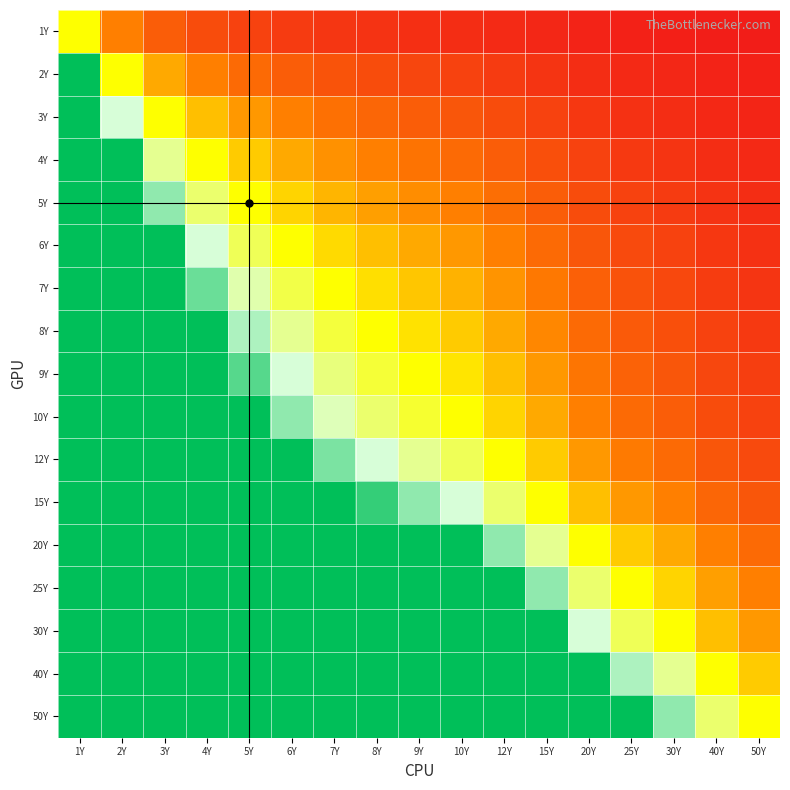

Reading left to right, what are all the values shown in this chart?

1Y: 1Y=1.0	2Y=0.5	3Y=0.3	4Y=0.2	5Y=0.2	6Y=0.2	7Y=0.1	8Y=0.1	9Y=0.1	10Y=0.1	12Y=0.1	15Y=0.1	20Y=0.1	25Y=0.0	30Y=0.0	40Y=0.0	50Y=0.0
2Y: 1Y=2.0	2Y=1.0	3Y=0.7	4Y=0.5	5Y=0.4	6Y=0.3	7Y=0.3	8Y=0.2	9Y=0.2	10Y=0.2	12Y=0.2	15Y=0.1	20Y=0.1	25Y=0.1	30Y=0.1	40Y=0.1	50Y=0.0
3Y: 1Y=3.0	2Y=1.5	3Y=1.0	4Y=0.8	5Y=0.6	6Y=0.5	7Y=0.4	8Y=0.4	9Y=0.3	10Y=0.3	12Y=0.2	15Y=0.2	20Y=0.1	25Y=0.1	30Y=0.1	40Y=0.1	50Y=0.1
4Y: 1Y=4.0	2Y=2.0	3Y=1.3	4Y=1.0	5Y=0.8	6Y=0.7	7Y=0.6	8Y=0.5	9Y=0.4	10Y=0.4	12Y=0.3	15Y=0.3	20Y=0.2	25Y=0.2	30Y=0.1	40Y=0.1	50Y=0.1
5Y: 1Y=5.0	2Y=2.5	3Y=1.7	4Y=1.2	5Y=1.0	6Y=0.8	7Y=0.7	8Y=0.6	9Y=0.6	10Y=0.5	12Y=0.4	15Y=0.3	20Y=0.2	25Y=0.2	30Y=0.2	40Y=0.1	50Y=0.1
6Y: 1Y=6.0	2Y=3.0	3Y=2.0	4Y=1.5	5Y=1.2	6Y=1.0	7Y=0.9	8Y=0.8	9Y=0.7	10Y=0.6	12Y=0.5	15Y=0.4	20Y=0.3	25Y=0.2	30Y=0.2	40Y=0.1	50Y=0.1
7Y: 1Y=7.0	2Y=3.5	3Y=2.3	4Y=1.8	5Y=1.4	6Y=1.2	7Y=1.0	8Y=0.9	9Y=0.8	10Y=0.7	12Y=0.6	15Y=0.5	20Y=0.3	25Y=0.3	30Y=0.2	40Y=0.2	50Y=0.1
8Y: 1Y=8.0	2Y=4.0	3Y=2.7	4Y=2.0	5Y=1.6	6Y=1.3	7Y=1.1	8Y=1.0	9Y=0.9	10Y=0.8	12Y=0.7	15Y=0.5	20Y=0.4	25Y=0.3	30Y=0.3	40Y=0.2	50Y=0.2
9Y: 1Y=9.0	2Y=4.5	3Y=3.0	4Y=2.2	5Y=1.8	6Y=1.5	7Y=1.3	8Y=1.1	9Y=1.0	10Y=0.9	12Y=0.8	15Y=0.6	20Y=0.5	25Y=0.4	30Y=0.3	40Y=0.2	50Y=0.2
10Y: 1Y=10.0	2Y=5.0	3Y=3.3	4Y=2.5	5Y=2.0	6Y=1.7	7Y=1.4	8Y=1.2	9Y=1.1	10Y=1.0	12Y=0.8	15Y=0.7	20Y=0.5	25Y=0.4	30Y=0.3	40Y=0.2	50Y=0.2
12Y: 1Y=12.0	2Y=6.0	3Y=4.0	4Y=3.0	5Y=2.4	6Y=2.0	7Y=1.7	8Y=1.5	9Y=1.3	10Y=1.2	12Y=1.0	15Y=0.8	20Y=0.6	25Y=0.5	30Y=0.4	40Y=0.3	50Y=0.2
15Y: 1Y=15.0	2Y=7.5	3Y=5.0	4Y=3.8	5Y=3.0	6Y=2.5	7Y=2.1	8Y=1.9	9Y=1.7	10Y=1.5	12Y=1.2	15Y=1.0	20Y=0.8	25Y=0.6	30Y=0.5	40Y=0.4	50Y=0.3
20Y: 1Y=20.0	2Y=10.0	3Y=6.7	4Y=5.0	5Y=4.0	6Y=3.3	7Y=2.9	8Y=2.5	9Y=2.2	10Y=2.0	12Y=1.7	15Y=1.3	20Y=1.0	25Y=0.8	30Y=0.7	40Y=0.5	50Y=0.4
25Y: 1Y=25.0	2Y=12.5	3Y=8.3	4Y=6.2	5Y=5.0	6Y=4.2	7Y=3.6	8Y=3.1	9Y=2.8	10Y=2.5	12Y=2.1	15Y=1.7	20Y=1.2	25Y=1.0	30Y=0.8	40Y=0.6	50Y=0.5
30Y: 1Y=30.0	2Y=15.0	3Y=10.0	4Y=7.5	5Y=6.0	6Y=5.0	7Y=4.3	8Y=3.8	9Y=3.3	10Y=3.0	12Y=2.5	15Y=2.0	20Y=1.5	25Y=1.2	30Y=1.0	40Y=0.8	50Y=0.6
40Y: 1Y=40.0	2Y=20.0	3Y=13.3	4Y=10.0	5Y=8.0	6Y=6.7	7Y=5.7	8Y=5.0	9Y=4.4	10Y=4.0	12Y=3.3	15Y=2.7	20Y=2.0	25Y=1.6	30Y=1.3	40Y=1.0	50Y=0.8
50Y: 1Y=50.0	2Y=25.0	3Y=16.7	4Y=12.5	5Y=10.0	6Y=8.3	7Y=7.1	8Y=6.2	9Y=5.6	10Y=5.0	12Y=4.2	15Y=3.3	20Y=2.5	25Y=2.0	30Y=1.7	40Y=1.2	50Y=1.0